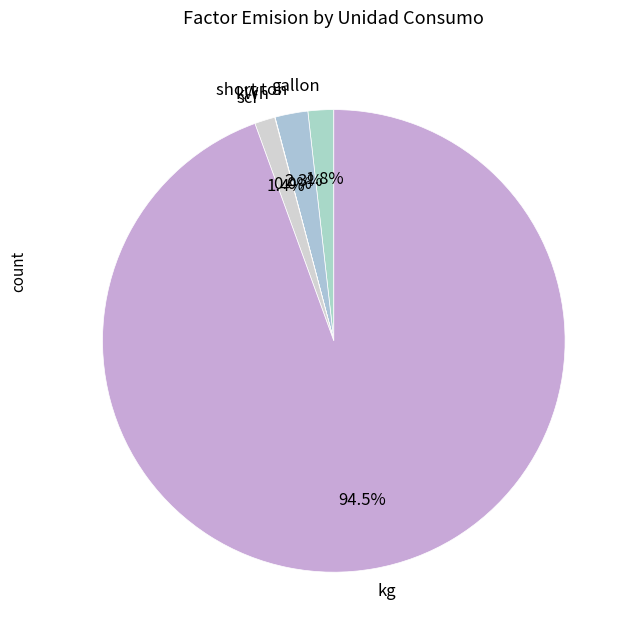

The short ton slice represents 2% of the pie. True or false?

True